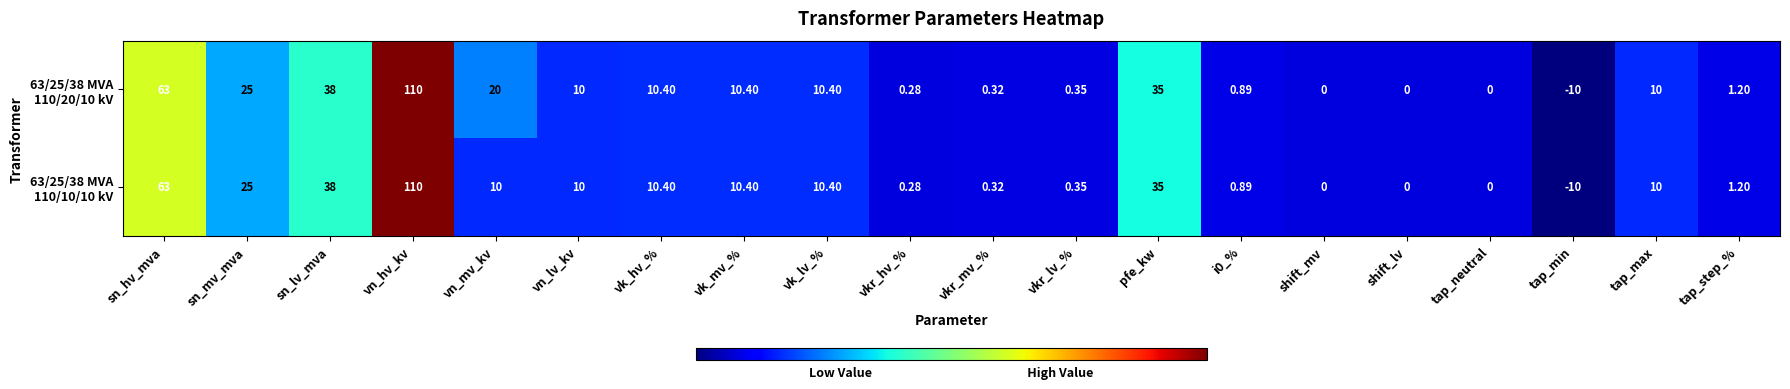

At which category is the sum across all series the highest?

vn_hv_kv